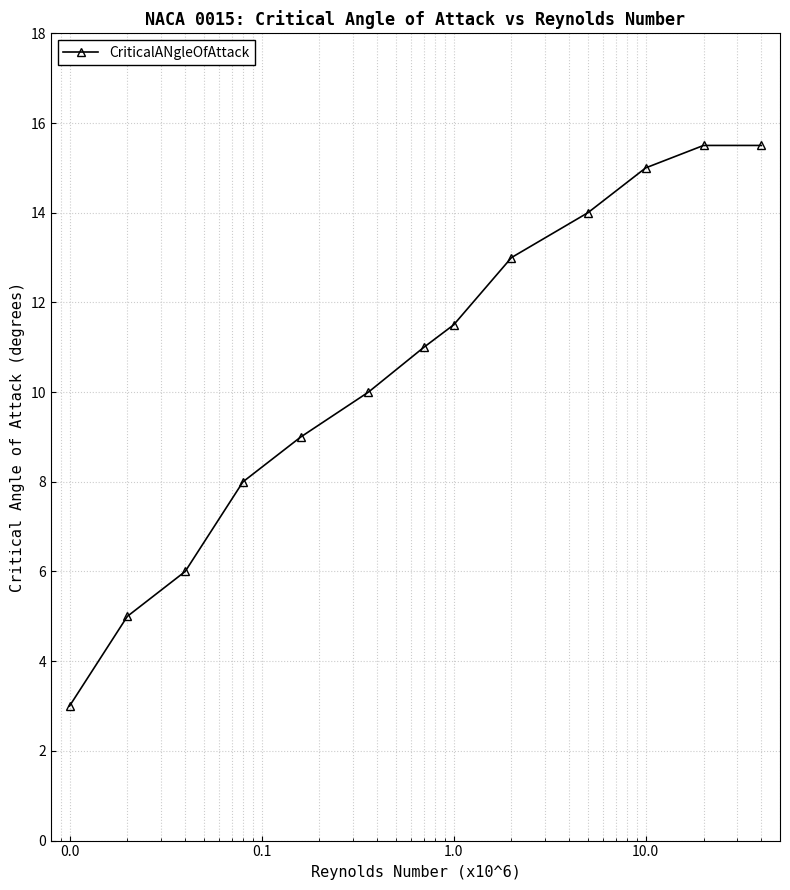

Count the number of categories in the chart.

13